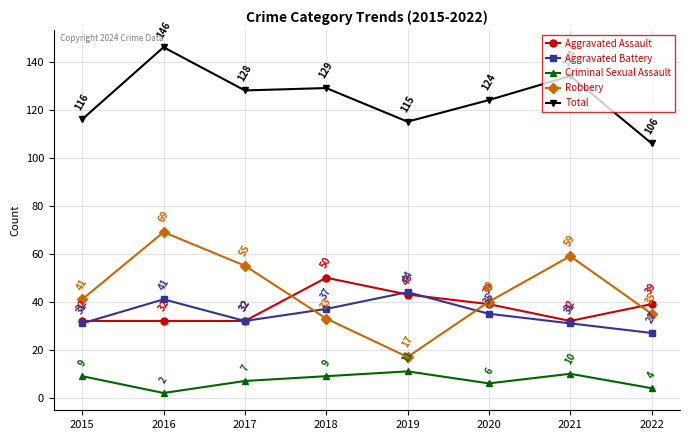

What is the maximum value shown in the chart?

146